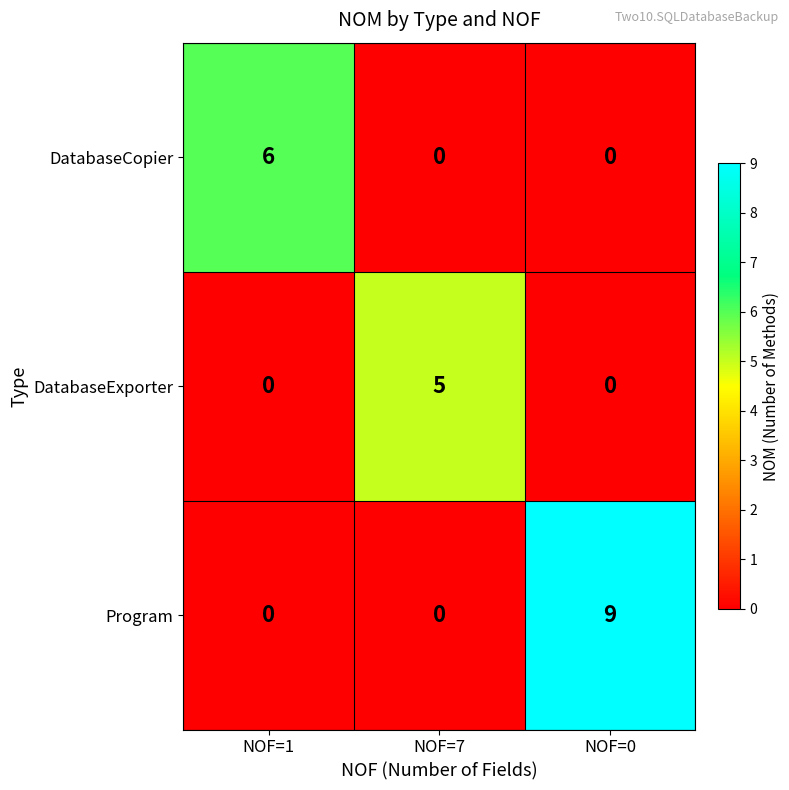

Which series has the largest range (max minus min)?

Program